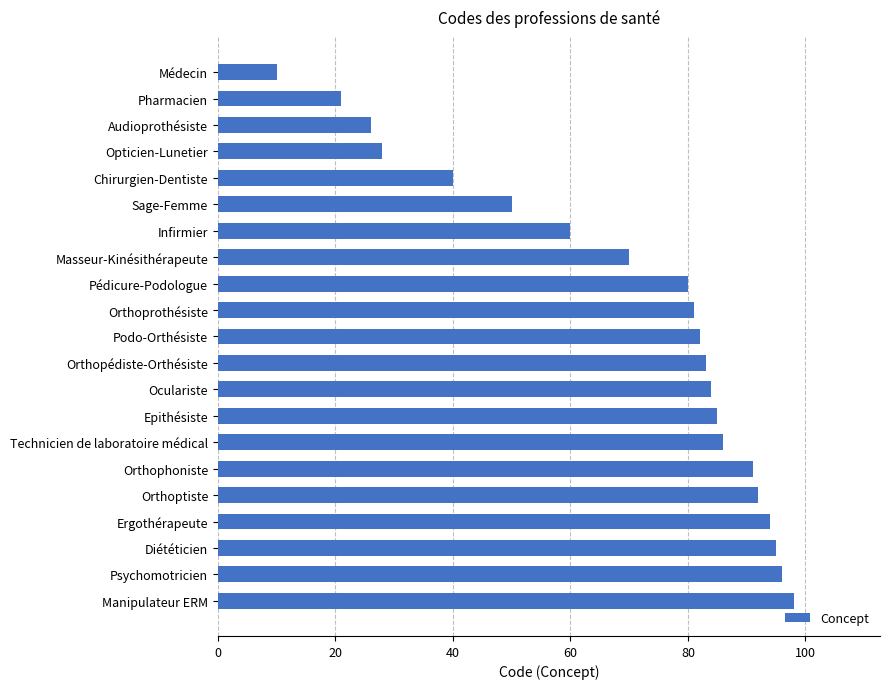

What is the minimum value shown in the chart?

10